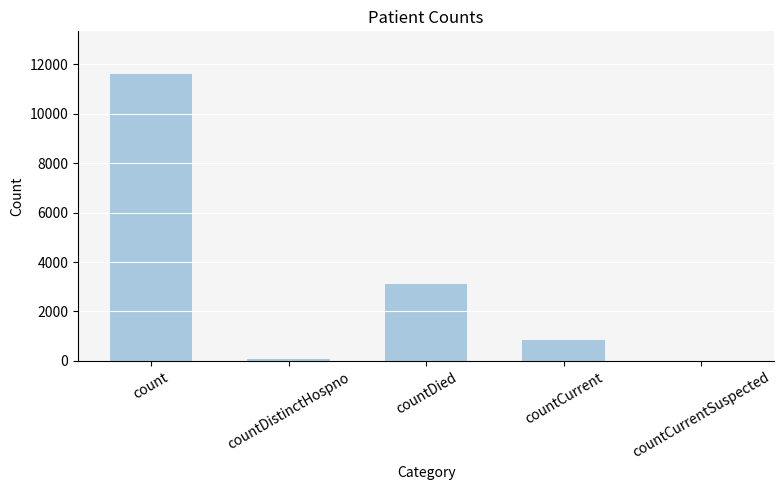

Reading left to right, extract all data points from this chart.

count=11594	countDistinctHospno=77	countDied=3107	countCurrent=837	countCurrentSuspected=0